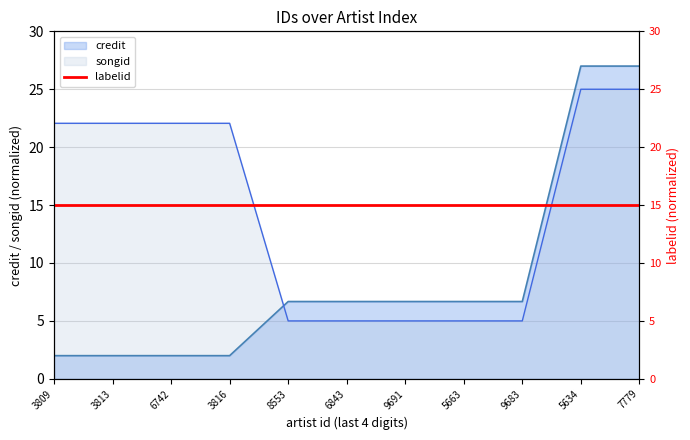

Is it true that songid equals 1.9 at 9691?

False